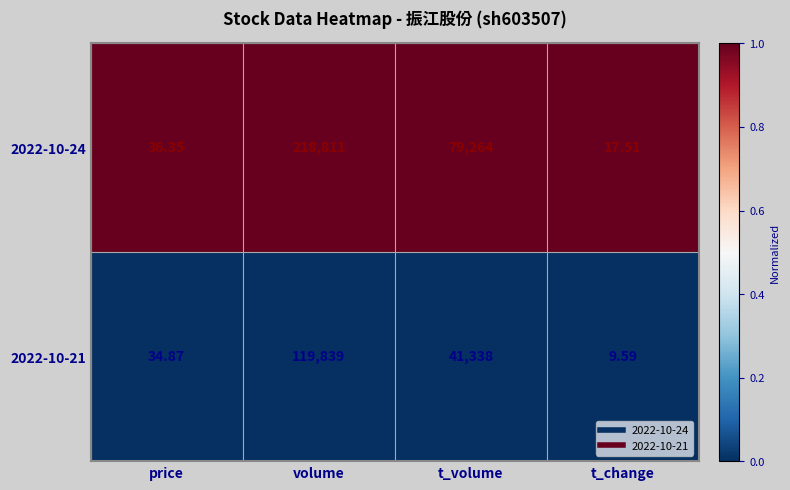

At which category is the sum across all series the highest?

volume